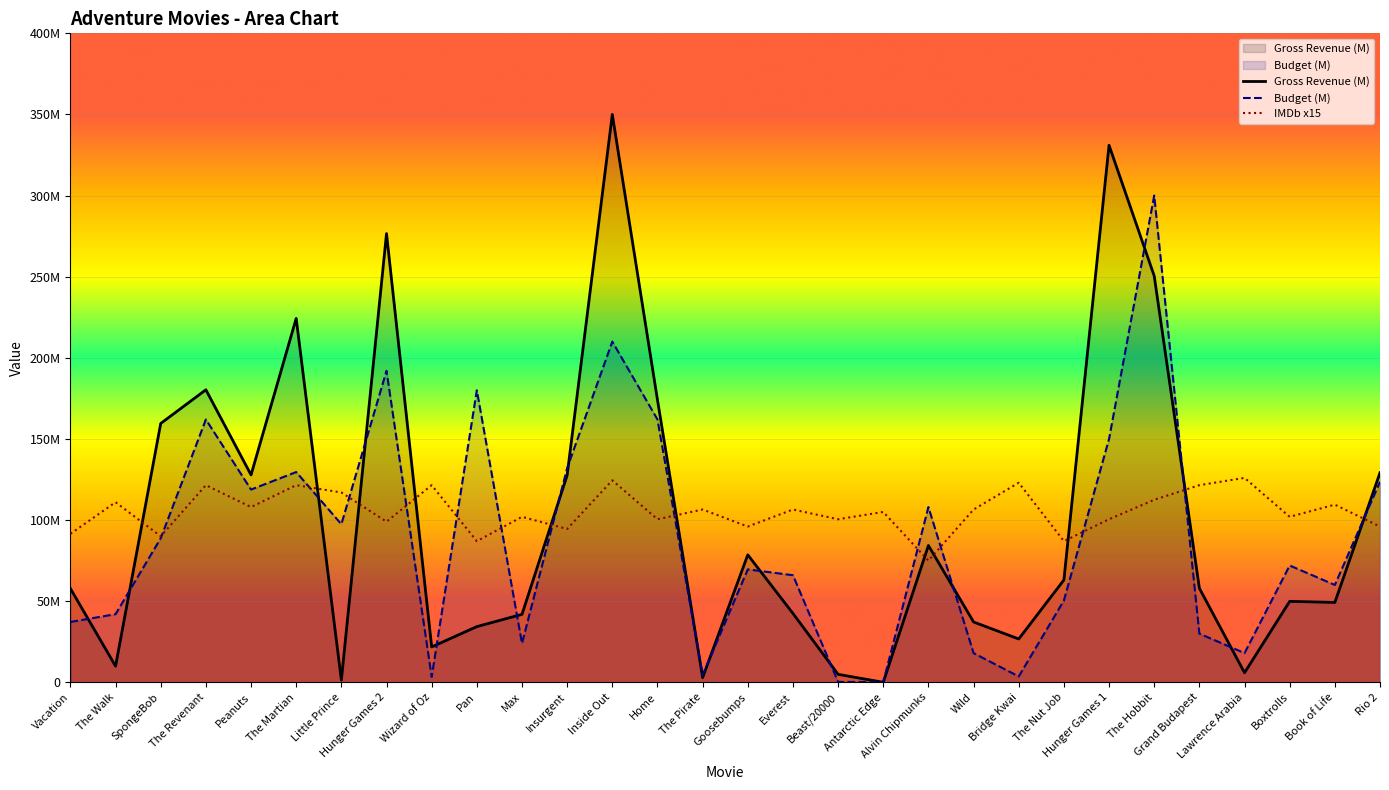

What is the value of the Gross Revenue (M) point at the 15th from the left?

2.9